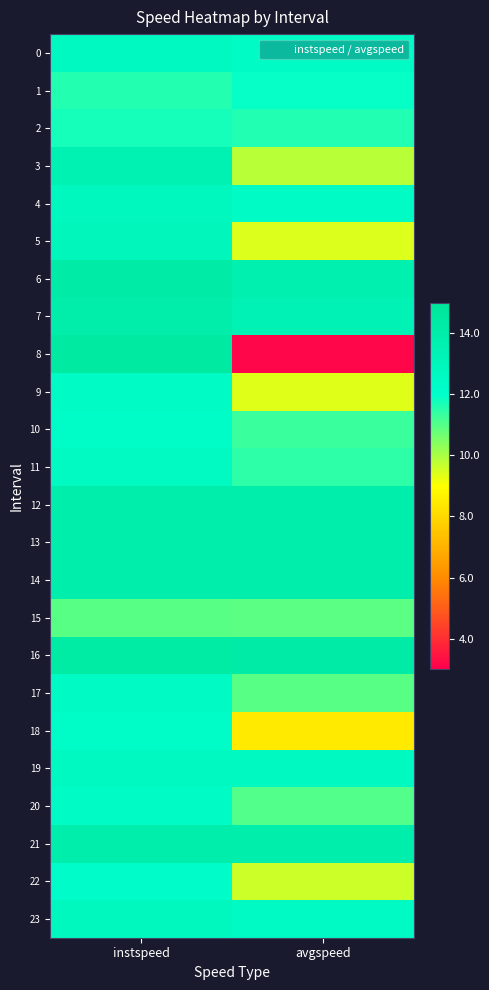

Reading left to right, extract all data points from this chart.

0: instspeed=12.6	avgspeed=12.4
1: instspeed=11.6	avgspeed=11.9
2: instspeed=11.7	avgspeed=11.6
3: instspeed=13.5	avgspeed=9.8
4: instspeed=12.7	avgspeed=12.4
5: instspeed=12.9	avgspeed=9.4
6: instspeed=14.2	avgspeed=13.7
7: instspeed=14.0	avgspeed=13.3
8: instspeed=14.4	avgspeed=3.1
9: instspeed=12.4	avgspeed=9.4
10: instspeed=12.2	avgspeed=11.3
11: instspeed=12.6	avgspeed=11.5
12: instspeed=13.9	avgspeed=13.9
13: instspeed=13.9	avgspeed=13.9
14: instspeed=13.9	avgspeed=13.9
15: instspeed=11.0	avgspeed=10.9
16: instspeed=14.3	avgspeed=14.3
17: instspeed=12.5	avgspeed=11.0
18: instspeed=12.2	avgspeed=8.5
19: instspeed=12.7	avgspeed=12.7
20: instspeed=12.4	avgspeed=11.0
21: instspeed=13.9	avgspeed=13.9
22: instspeed=12.1	avgspeed=9.6
23: instspeed=12.8	avgspeed=12.5